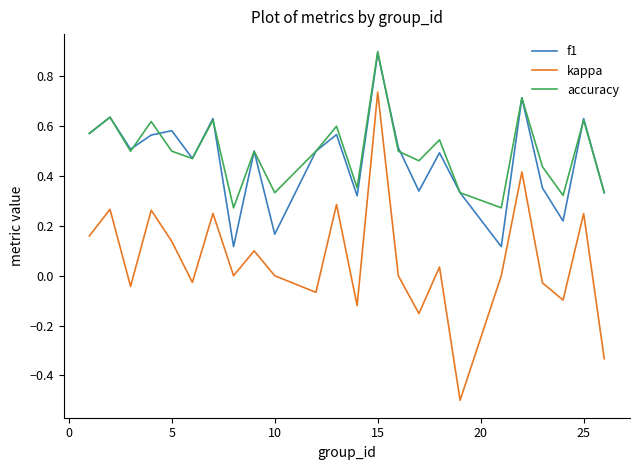

True or false: kappa and f1 intersect in this chart.

False